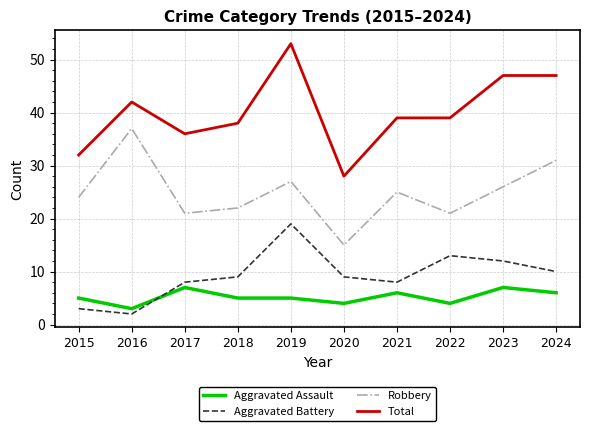

Which label corresponds to the largest value in the chart?

2019